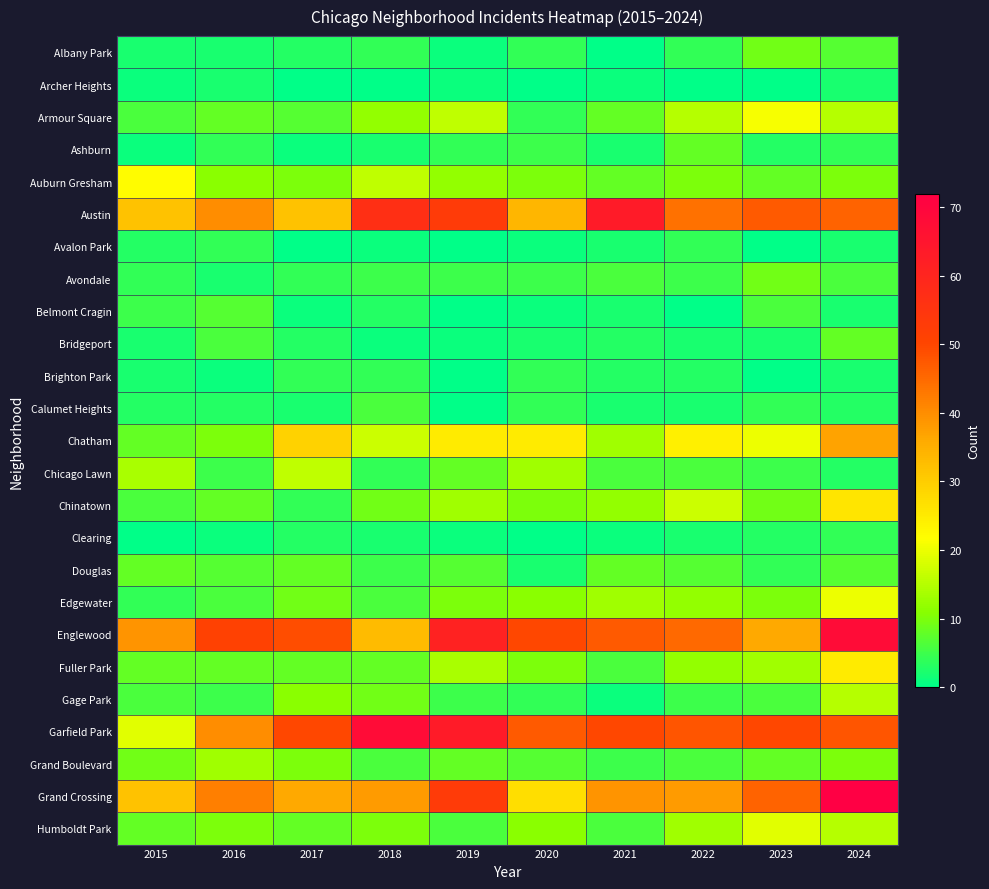

Count the number of data series in this chart.

25